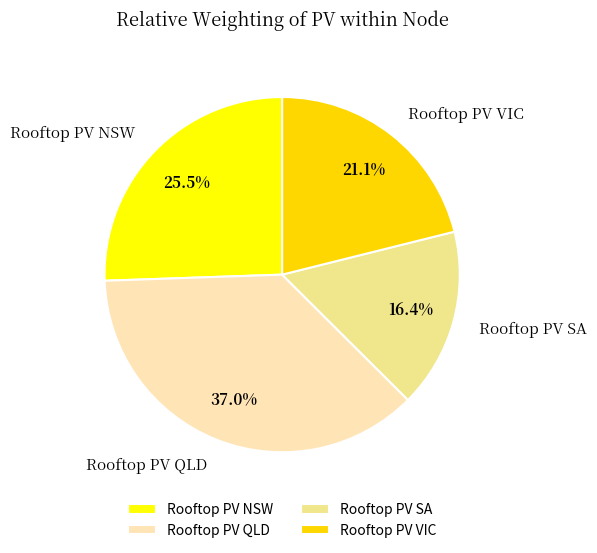

Is there any slice that represents more than half of the pie?

No